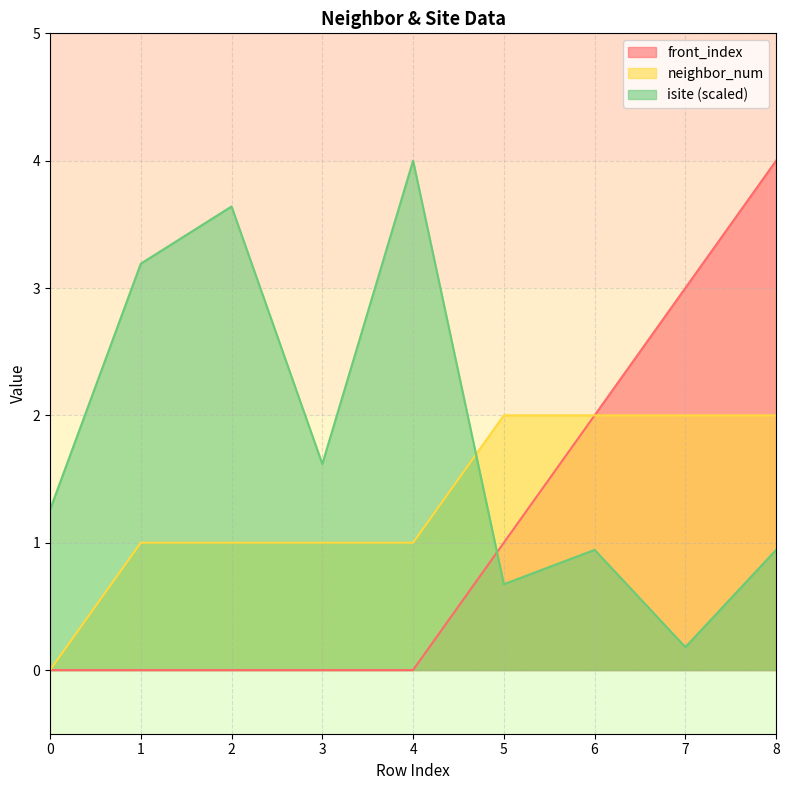

How many lines are shown in the chart?

3